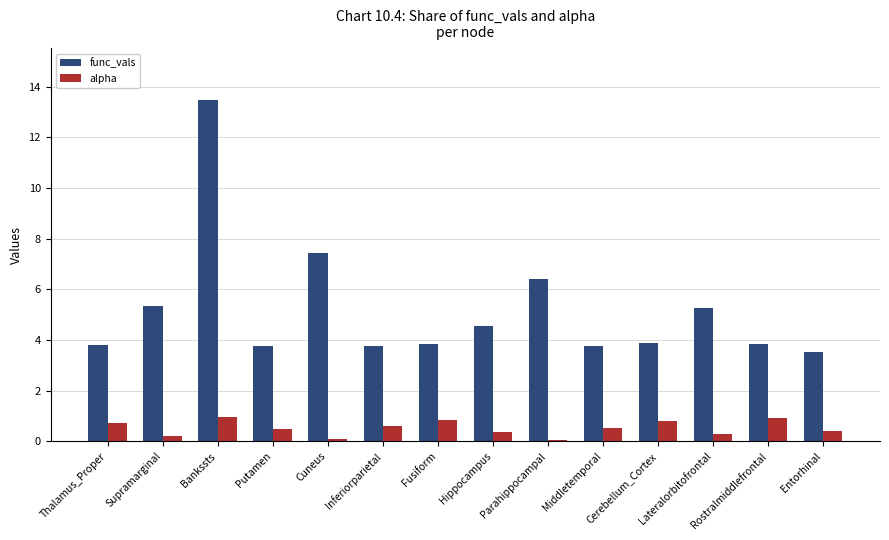

The func_vals series shows 6.1 at Putamen. True or false?

False